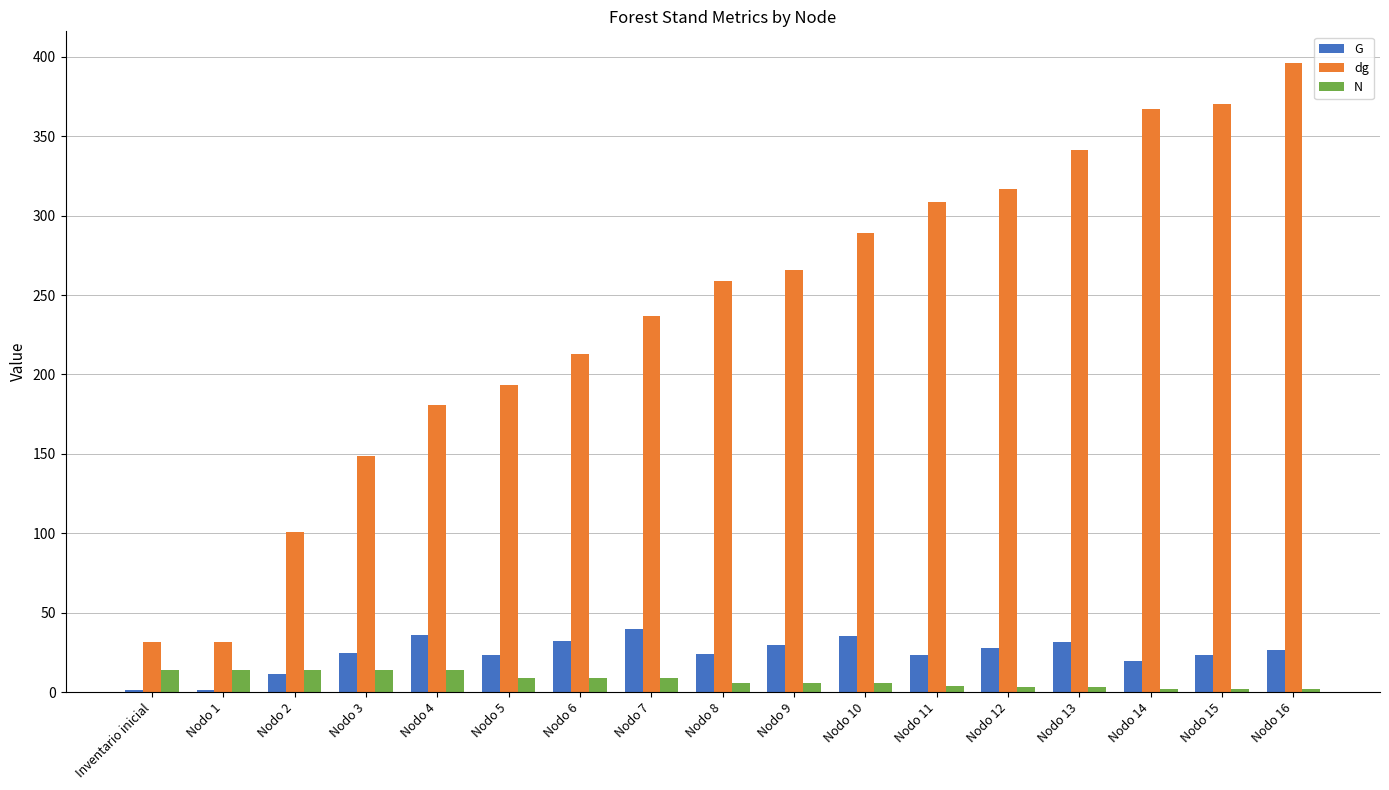

What is the sum of all dg values?

4051.6